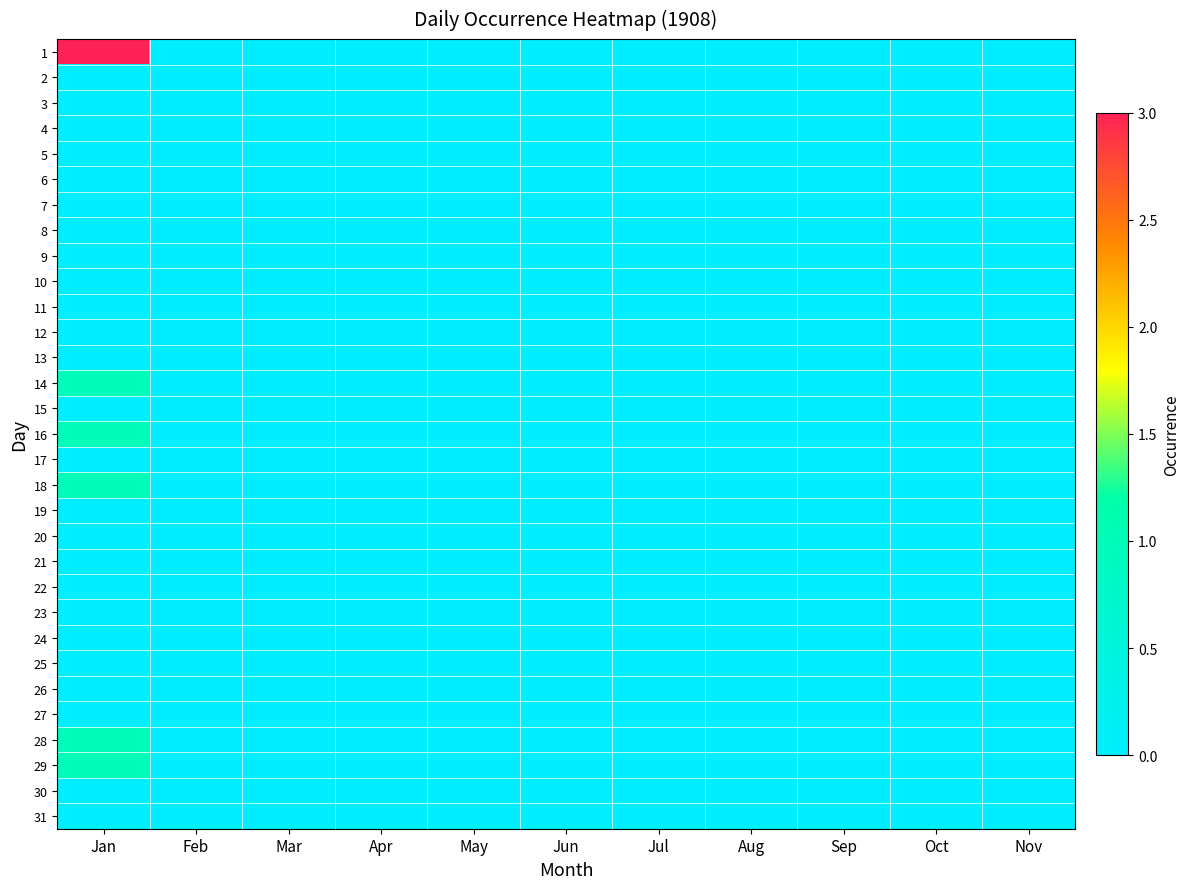

At which category does the chart reach its peak across all series?

Jan